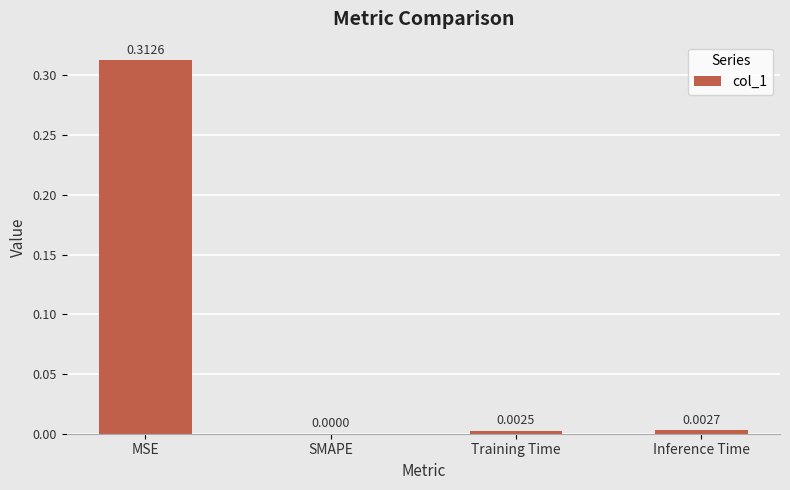

What is the change in value from MSE to Inference Time?

-0.3